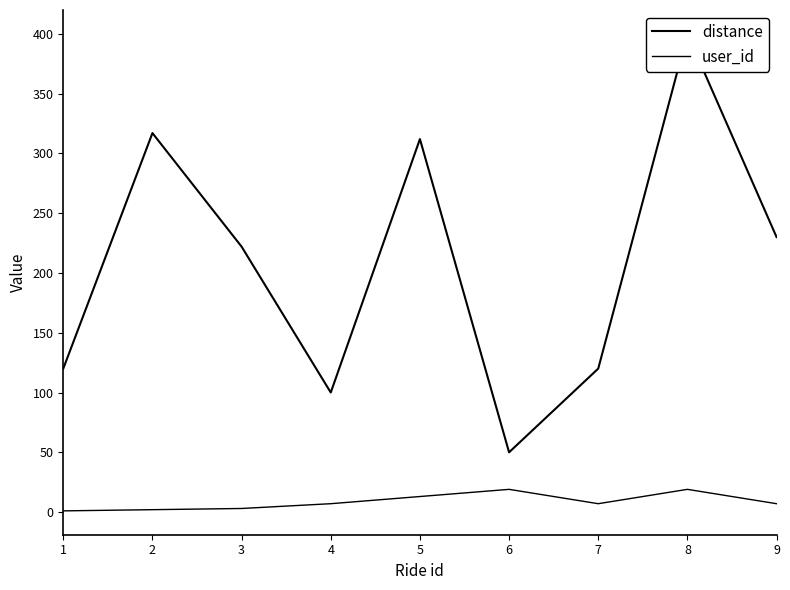

Reading left to right, transcribe all the data shown in this chart.

distance: 120	317	222	100	312	50	120	400	230
user_id: 1	2	3	7	13	19	7	19	7